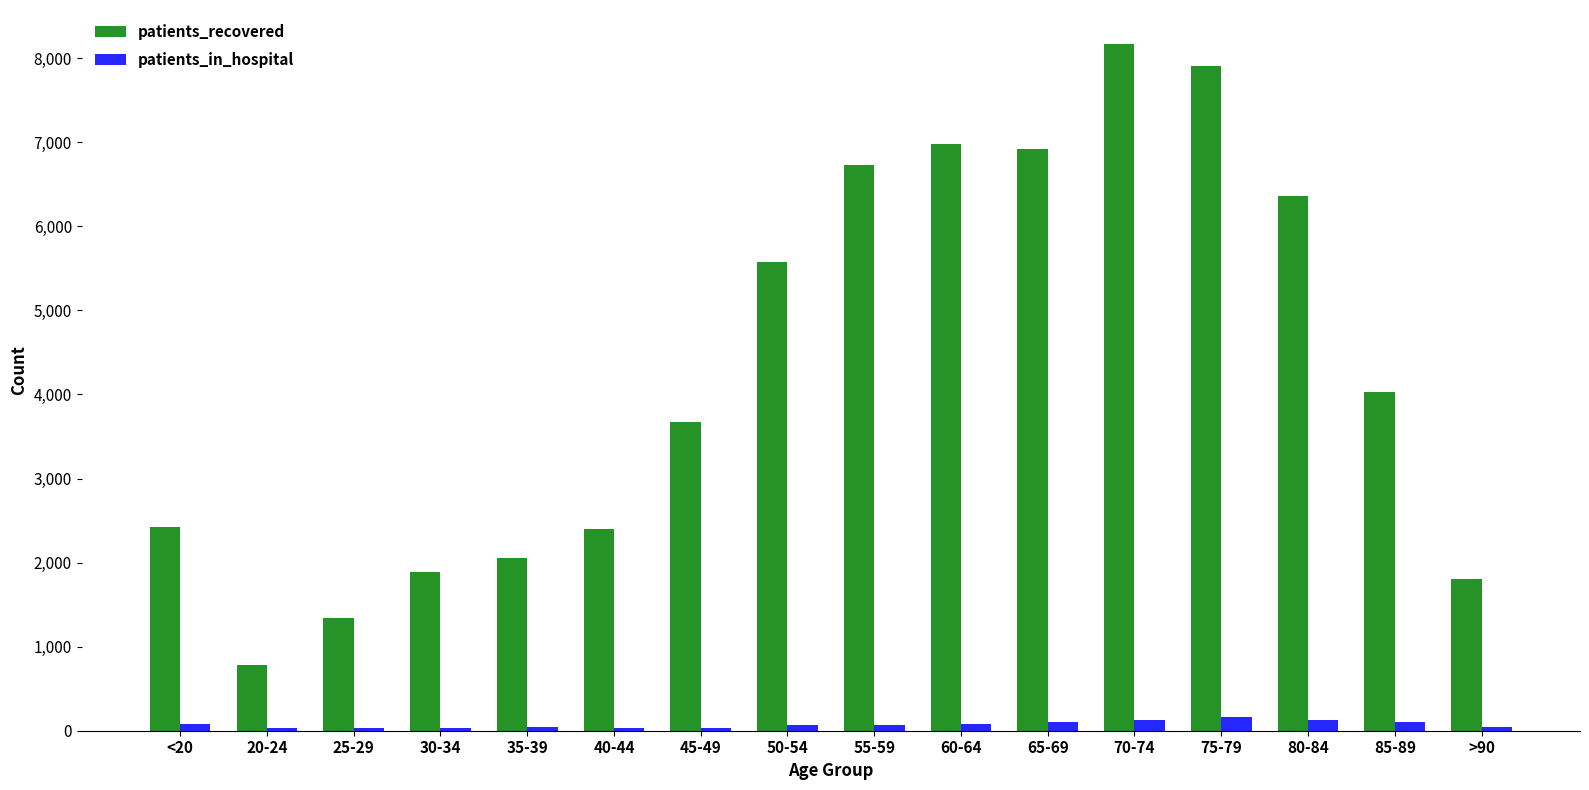

What is the approximate value of patients_recovered at 20-24, to the nearest 100?

800